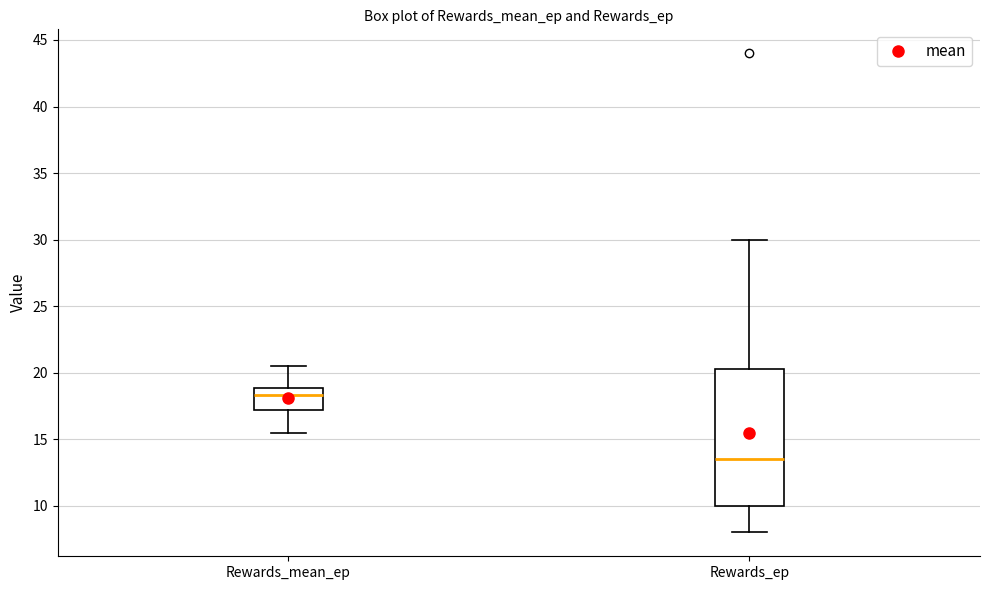

Reading left to right, transcribe this box plot: for each box, give where its median line is, the range the box spans, and where its two whiskers end, as read against the y-axis. The values are not printed on the chart, so give them approximately, as read against the axis.

Rewards_mean_ep: median 18.5, box 17.0 to 19.0, whiskers 15.5 to 20.5
Rewards_ep: median 13.5, box 10.0 to 20.5, whiskers 8.0 to 30.0